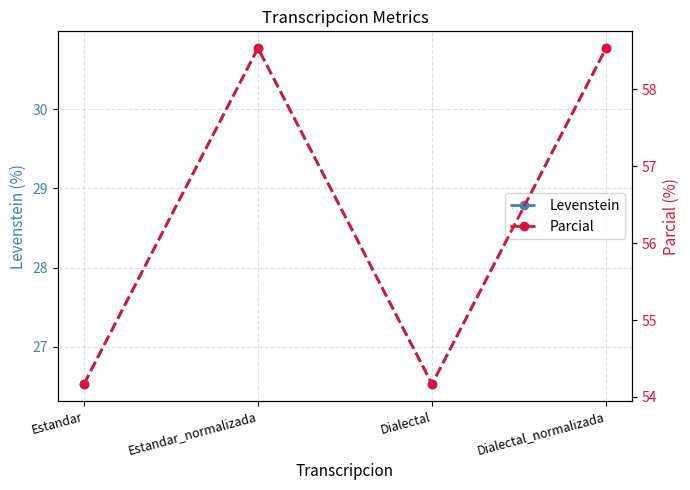

How many data points in Parcial are above 58?

2